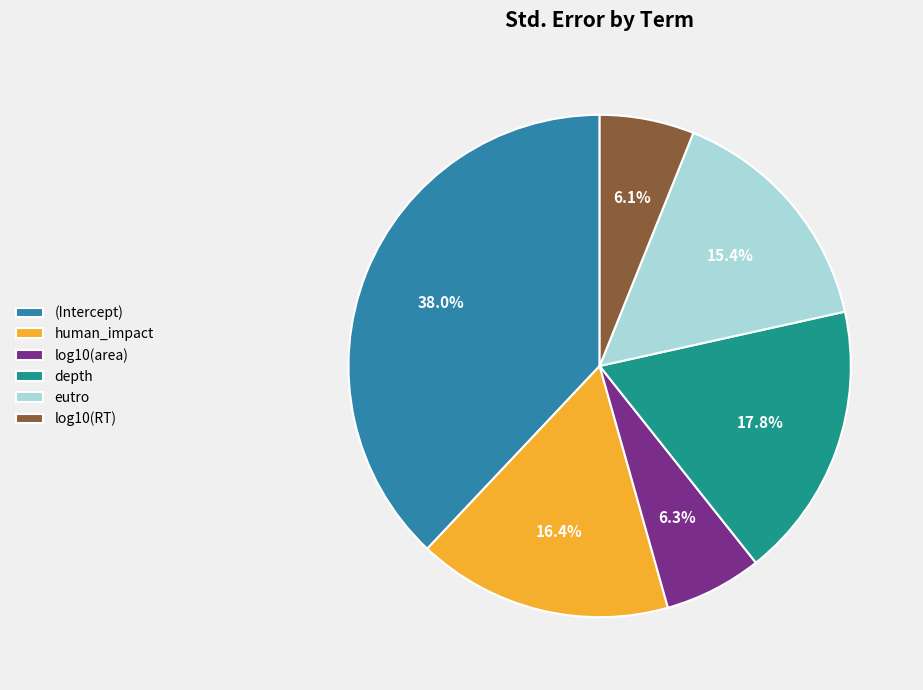

What is the largest slice in the pie chart?

(Intercept)